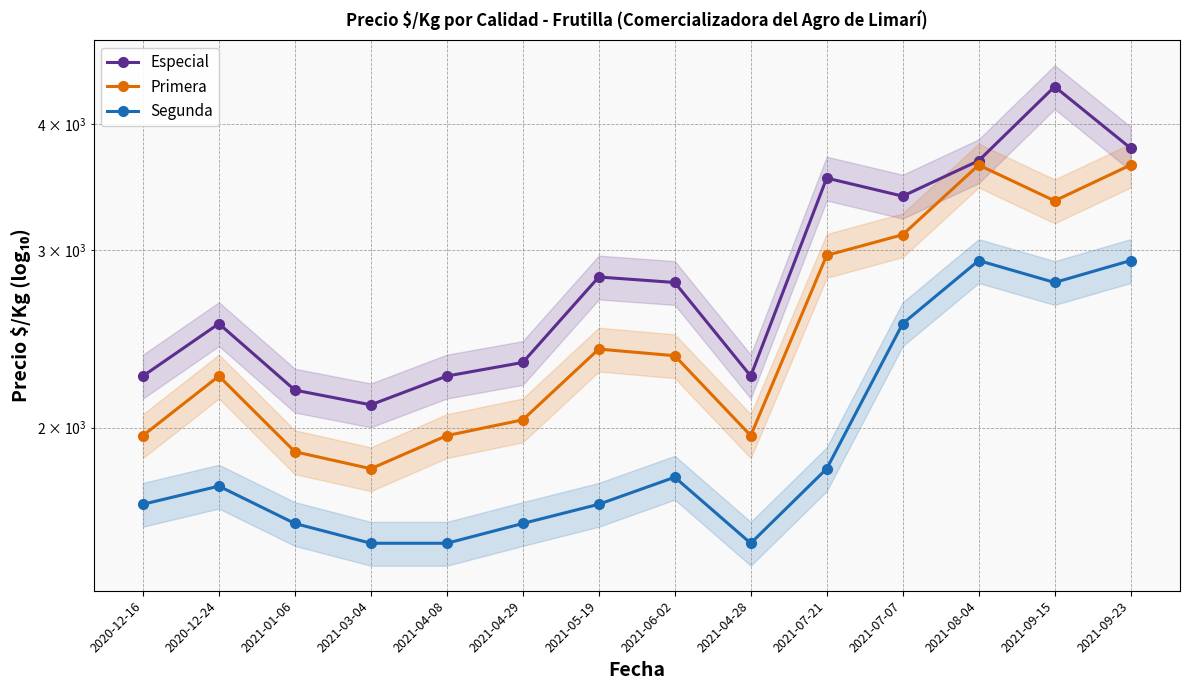

Count the number of data series in this chart.

3